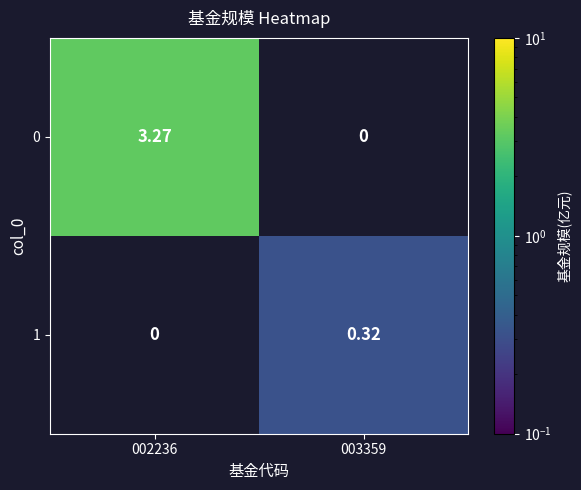

Reading right to left, what are all the values shown in this chart?

0: 003359=0.0	002236=3.3
1: 003359=0.3	002236=0.0